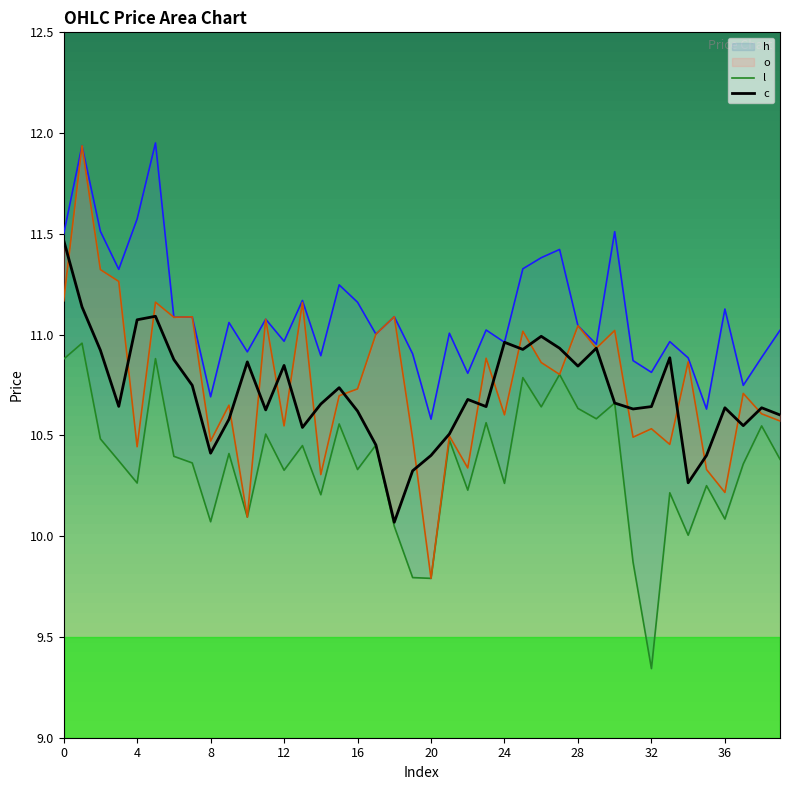

What is the label of the 31st point from the left?

30